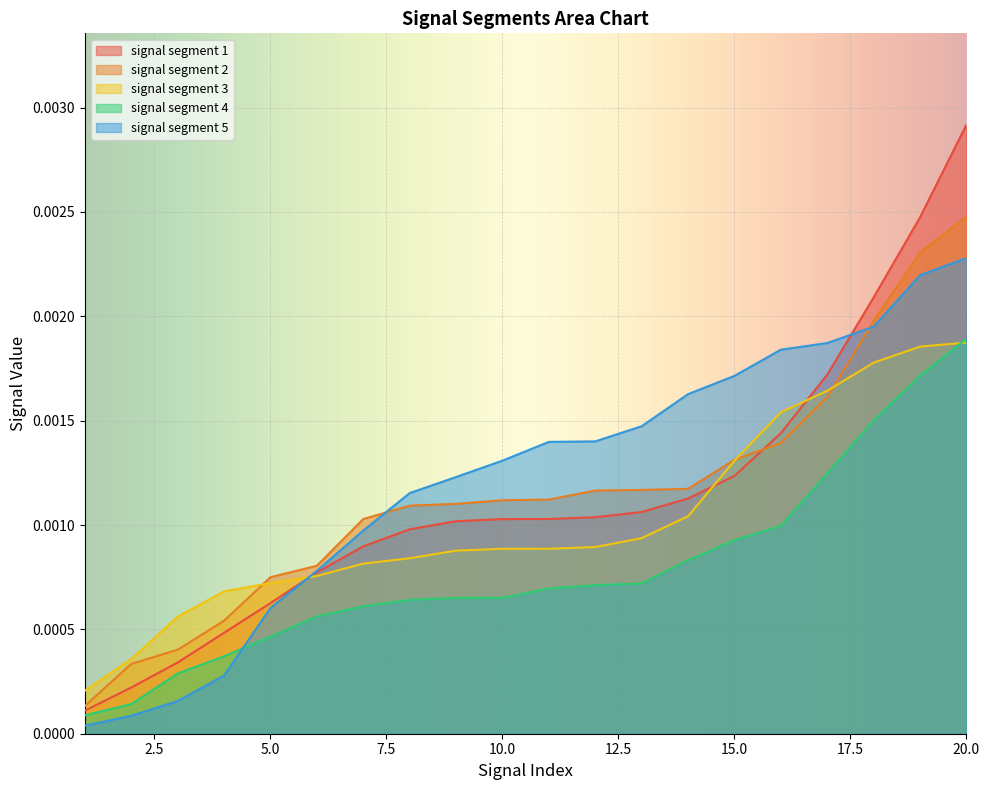

Which has a higher value, 3 or 18?

18